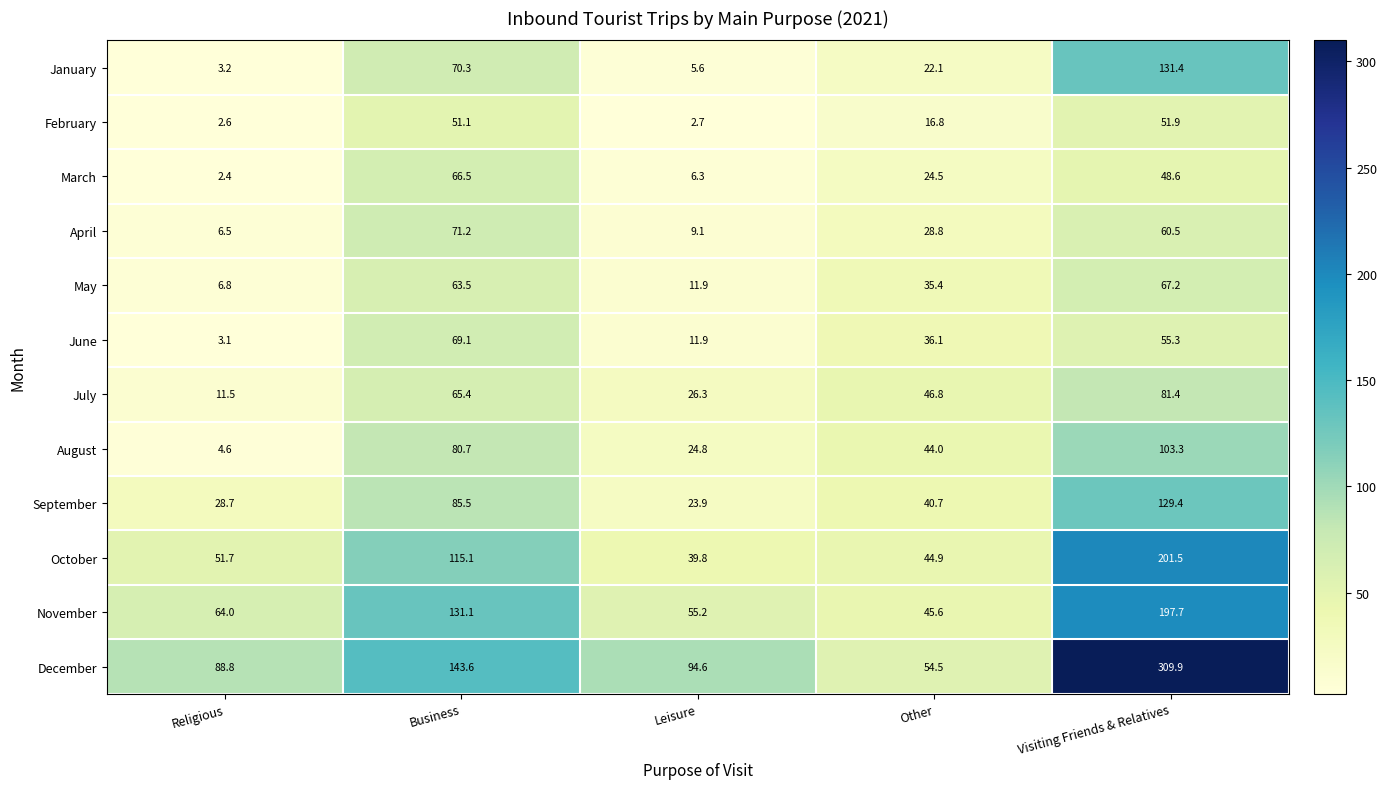

What is the greatest value displayed?

309.9